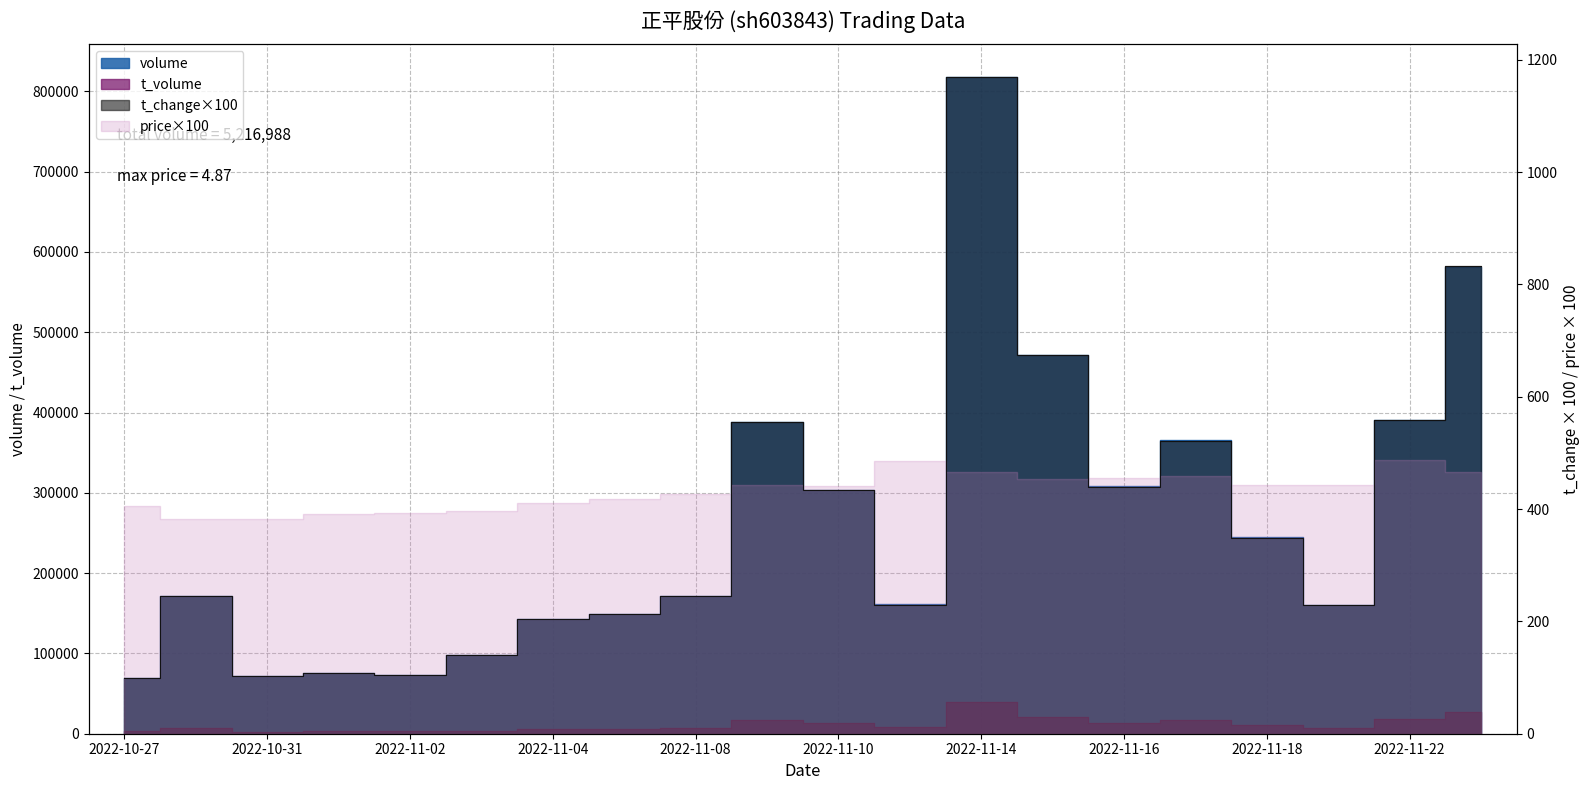

Which series has the largest range (max minus min)?

volume